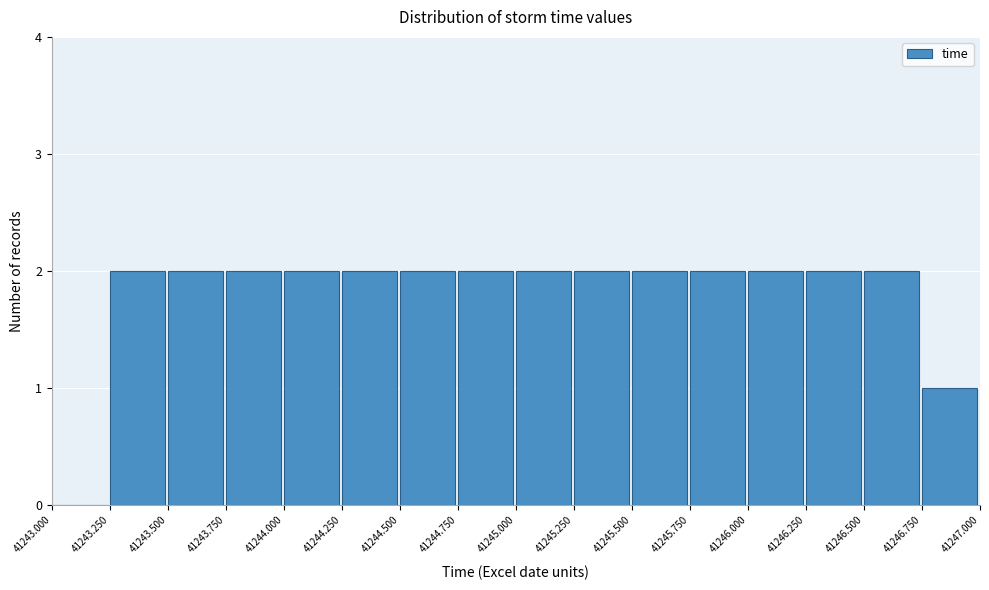

Reading left to right, list every bar in this chart as the range it spans on the x-axis followed by its height. The values are not printed on the chart, so give them approximately, as read against the axis.

41243.000 to 41243.250: 0
41243.250 to 41243.500: 2
41243.500 to 41243.750: 2
41243.750 to 41244.000: 2
41244.000 to 41244.250: 2
41244.250 to 41244.500: 2
41244.500 to 41244.750: 2
41244.750 to 41245.000: 2
41245.000 to 41245.250: 2
41245.250 to 41245.500: 2
41245.500 to 41245.750: 2
41245.750 to 41246.000: 2
41246.000 to 41246.250: 2
41246.250 to 41246.500: 2
41246.500 to 41246.750: 2
41246.750 to 41247.000: 1